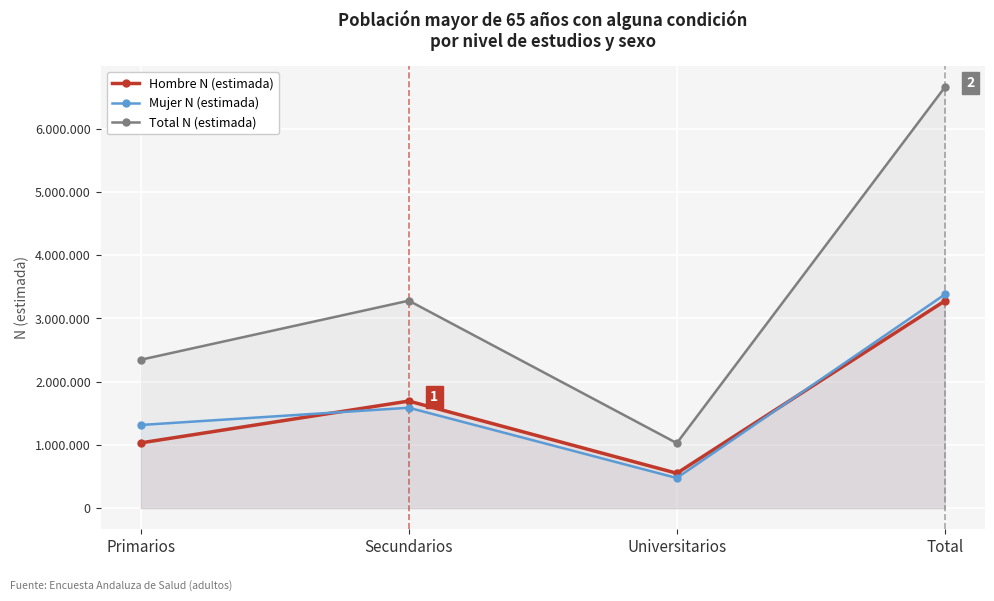

What is the difference between the highest and lowest values at Secundarios?

1693413